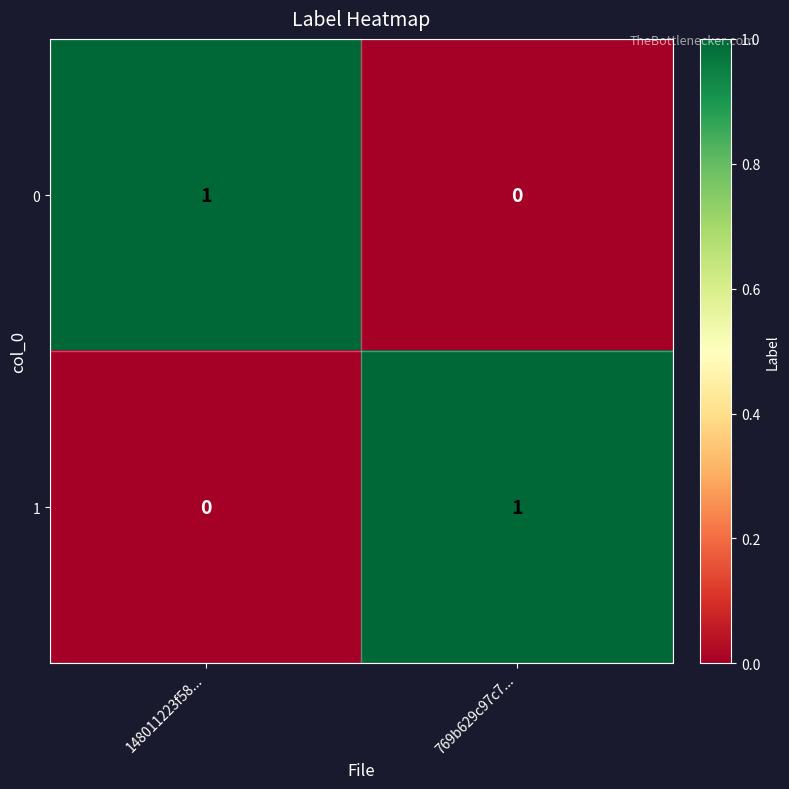

At which label does 1 reach its minimum?

148011223f58...